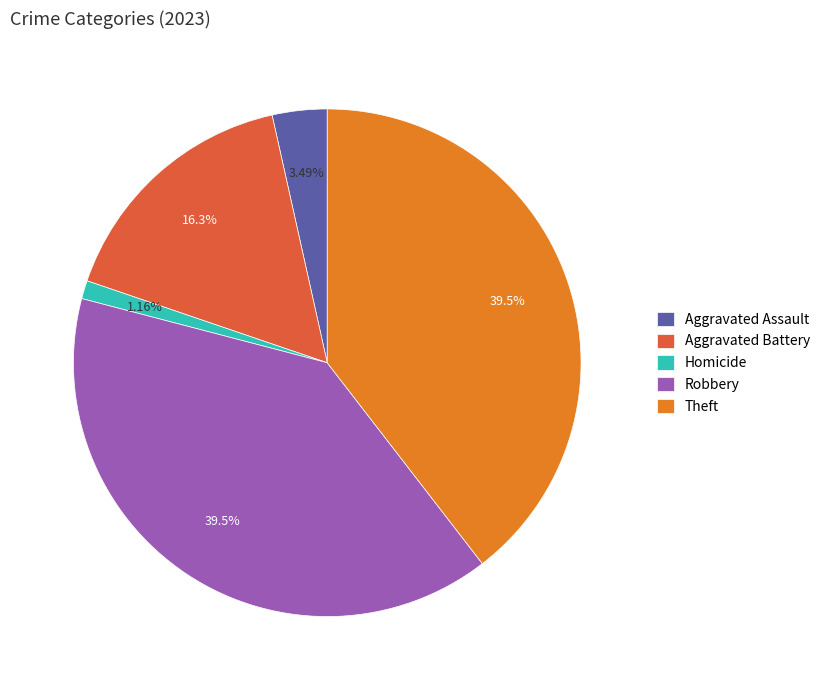

Is there a majority slice in this chart?

No